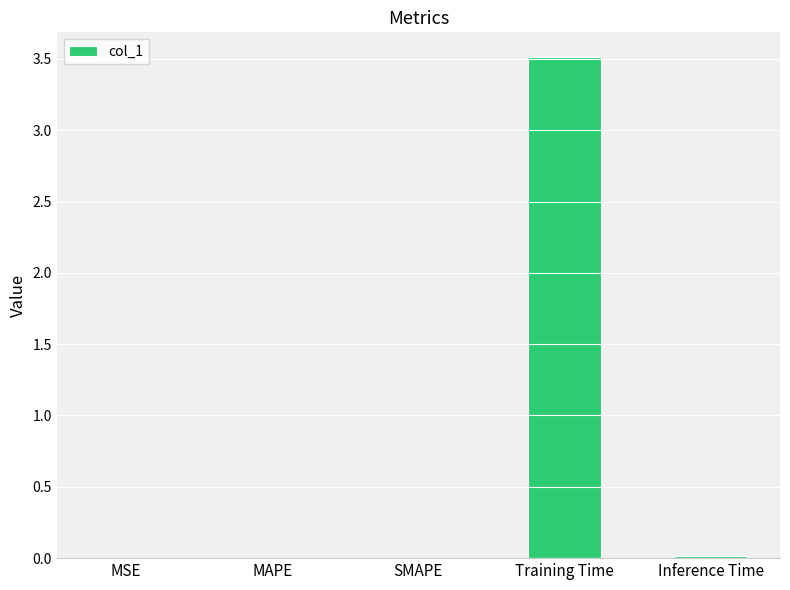

Which label corresponds to the largest value in the chart?

Training Time